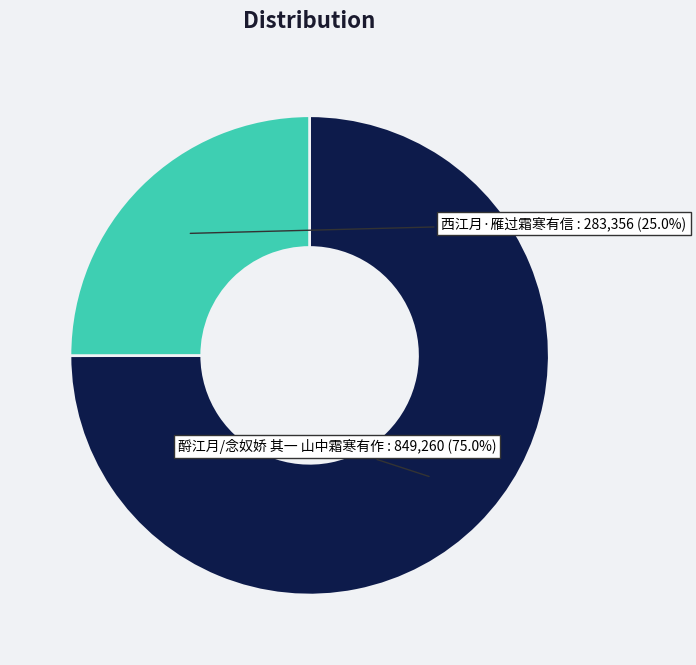

Does any single category account for the majority?

Yes